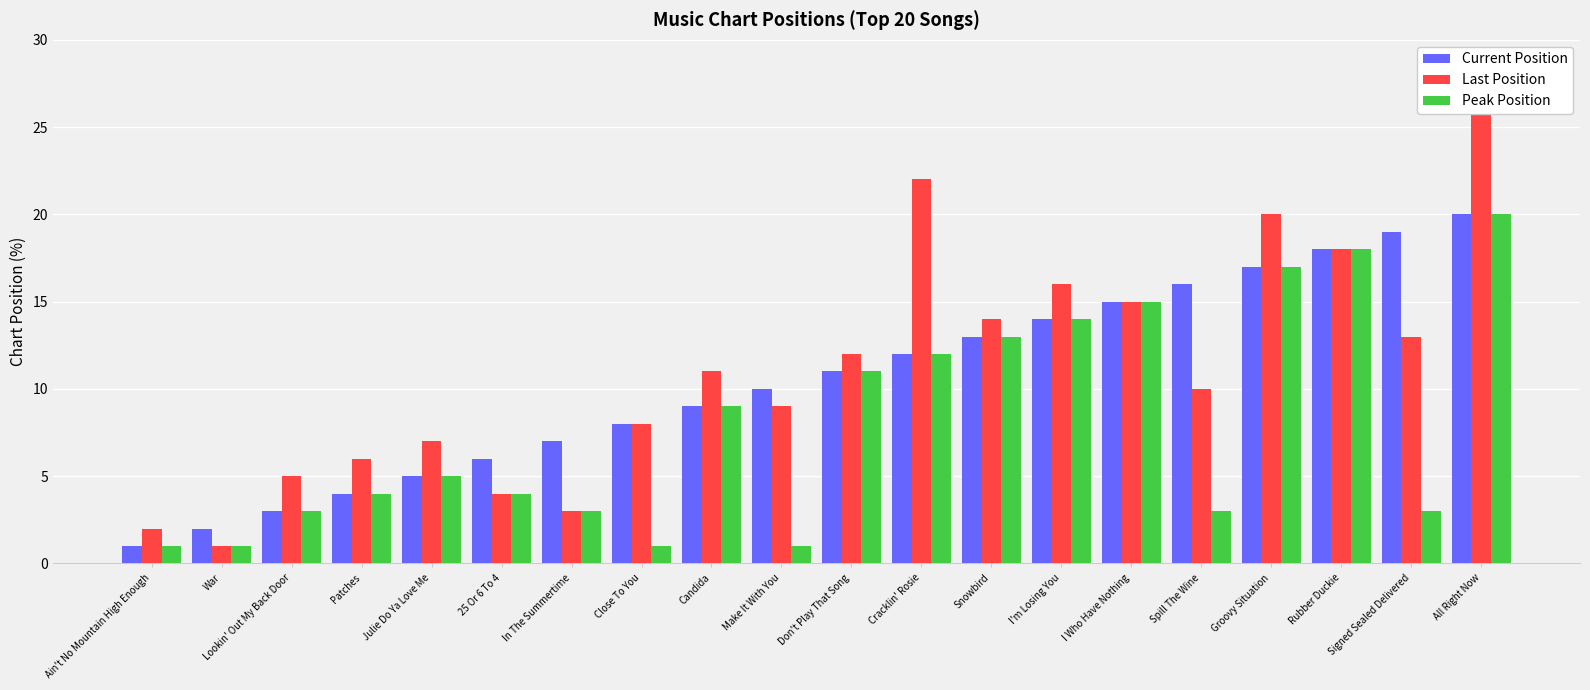

At which category does the chart reach its minimum across all series?

Ain't No Mountain High Enough